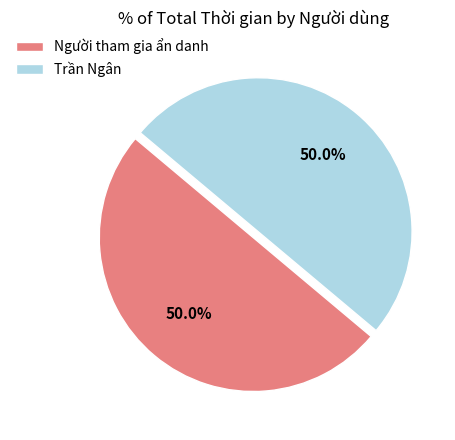

What portion of the pie excludes Trần Ngân?

50.0%